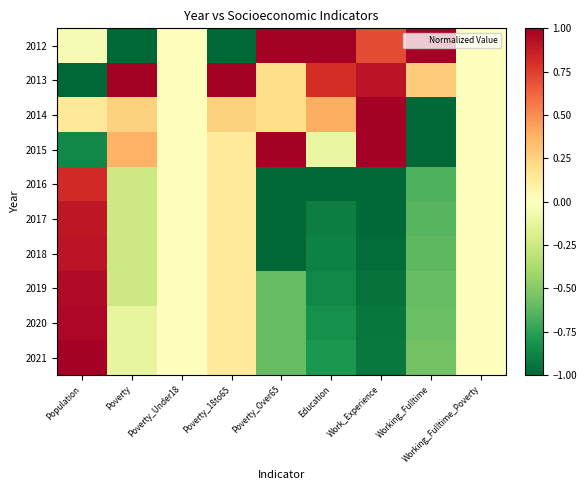

Which category has the lowest value across all series?

Poverty